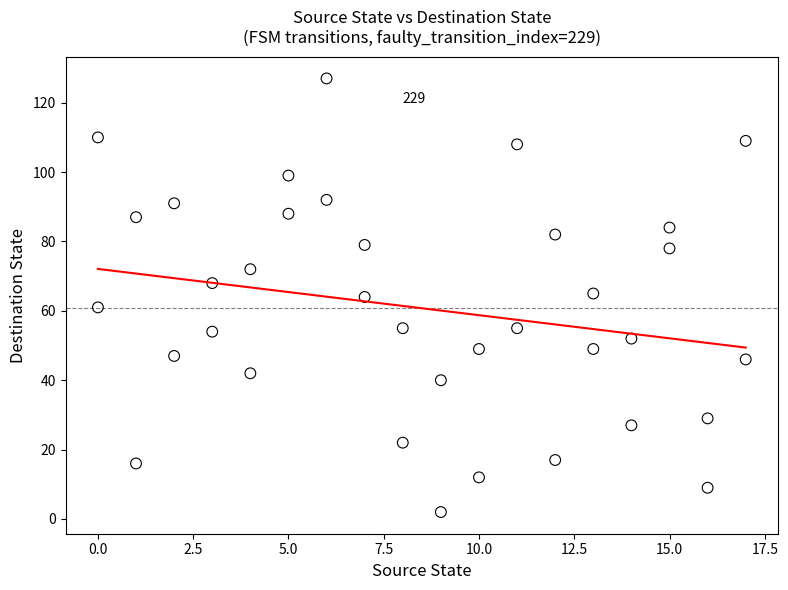

What is the range of Y values (max minus min)?

125